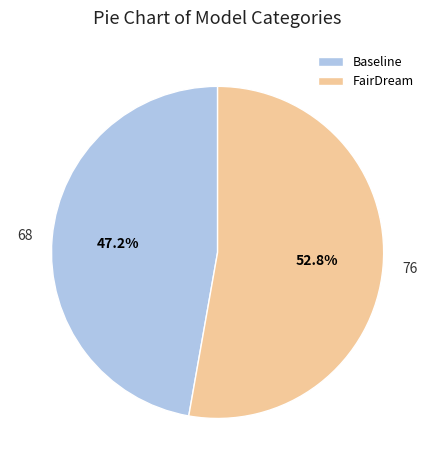

Is it true that FairDream is 64% of the pie?

False